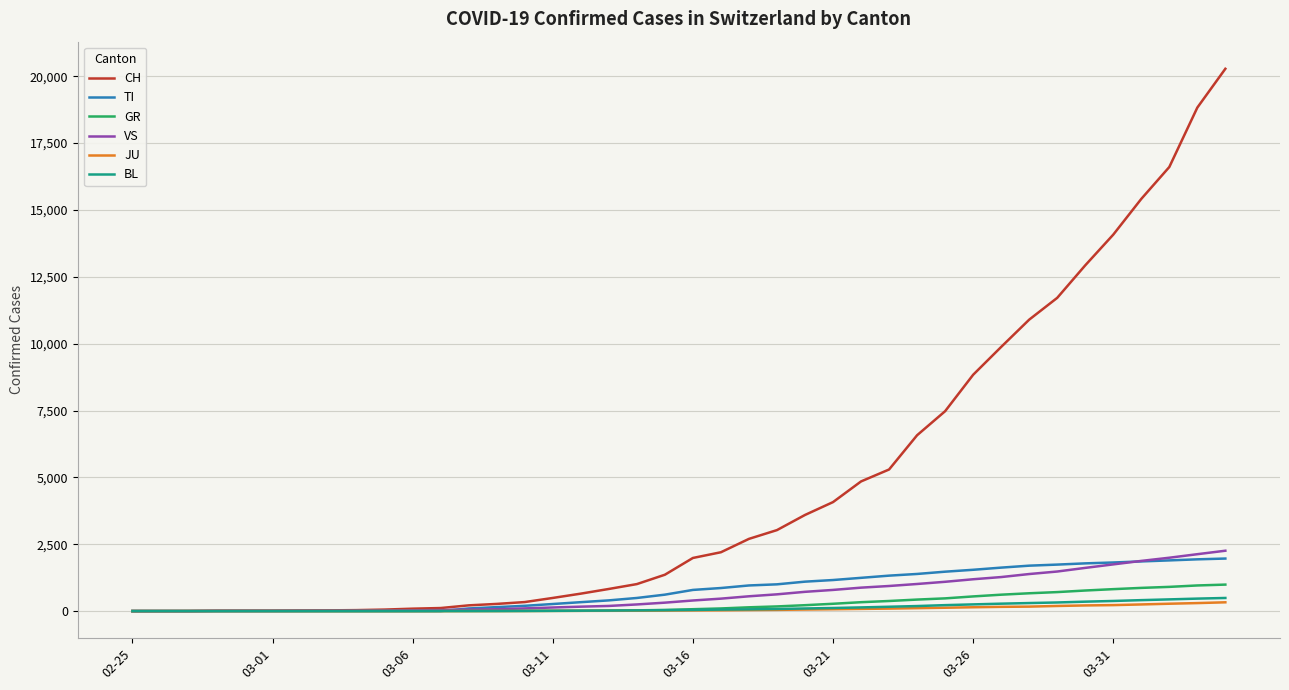

Is this an area chart (filled region under the line)?

No